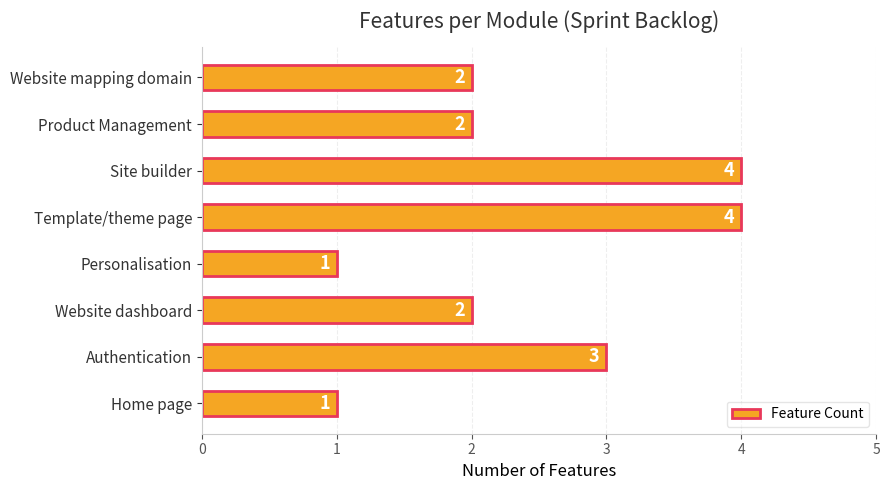

Reading top to bottom, extract all data points from this chart.

2	2	4	4	1	2	3	1